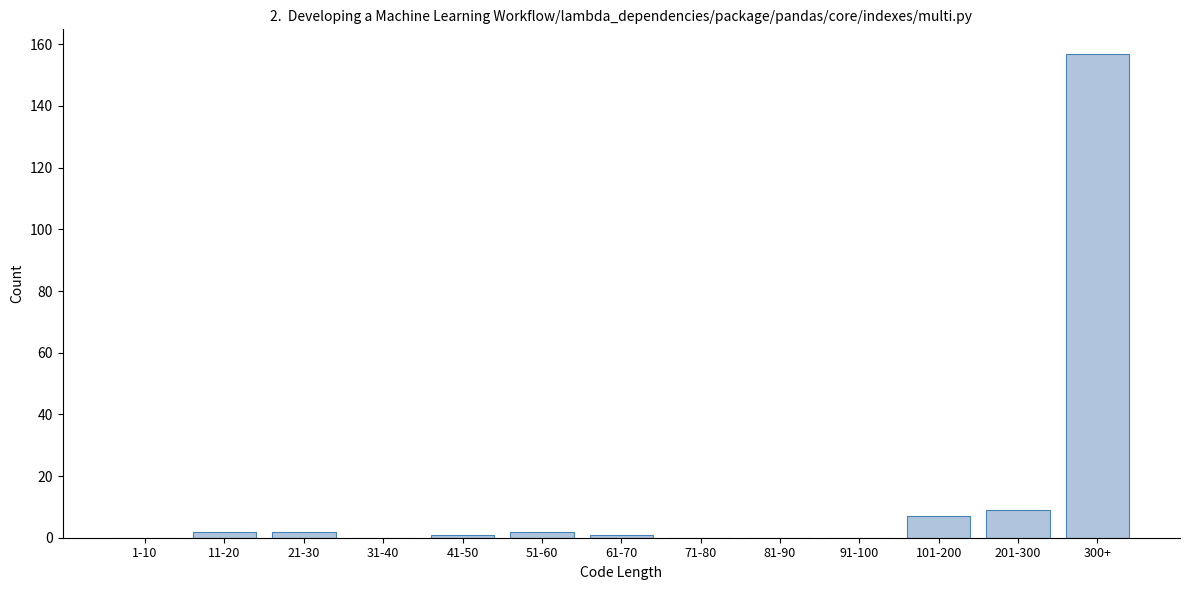

Reading left to right, list all the values displayed in this chart.

1-10=0	11-20=2	21-30=2	31-40=0	41-50=1	51-60=2	61-70=1	71-80=0	81-90=0	91-100=0	101-200=7	201-300=9	300+=157